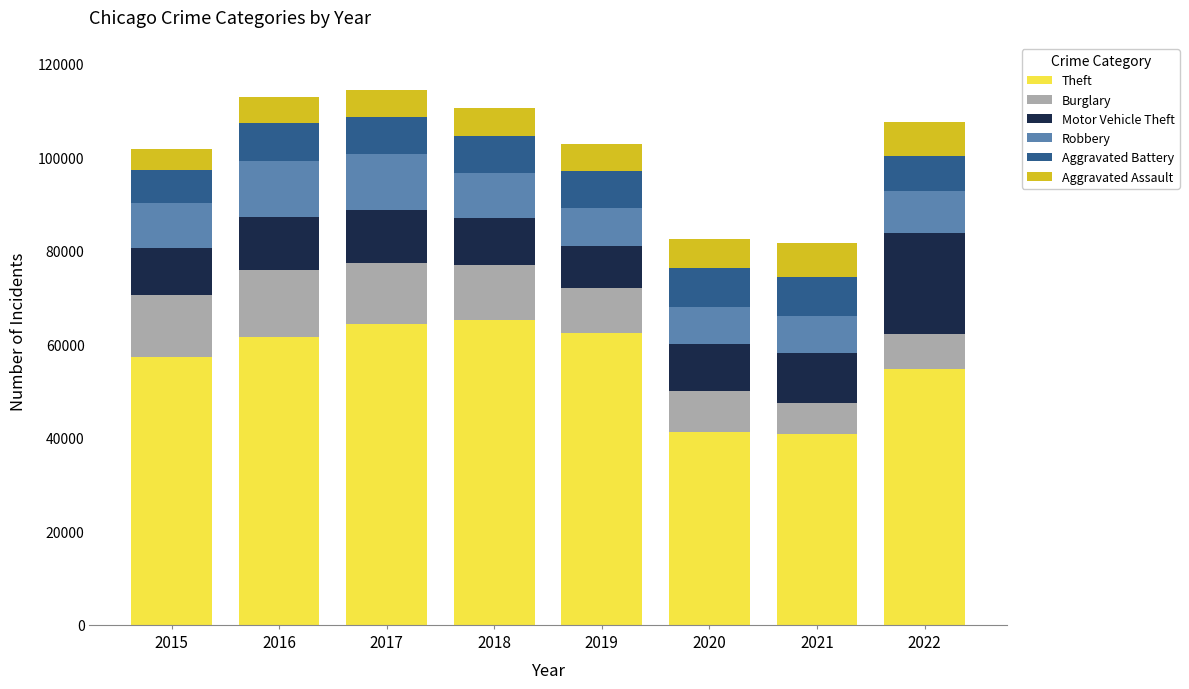

What is the minimum value for Theft?

40782